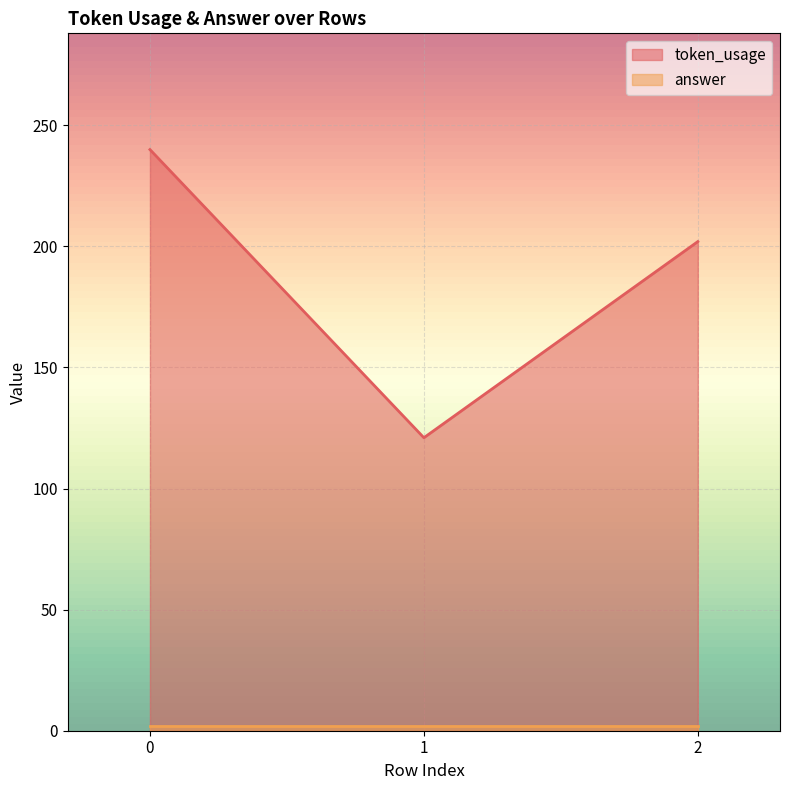

Reading left to right, list all the values displayed in this chart.

0=240	1=121	2=202